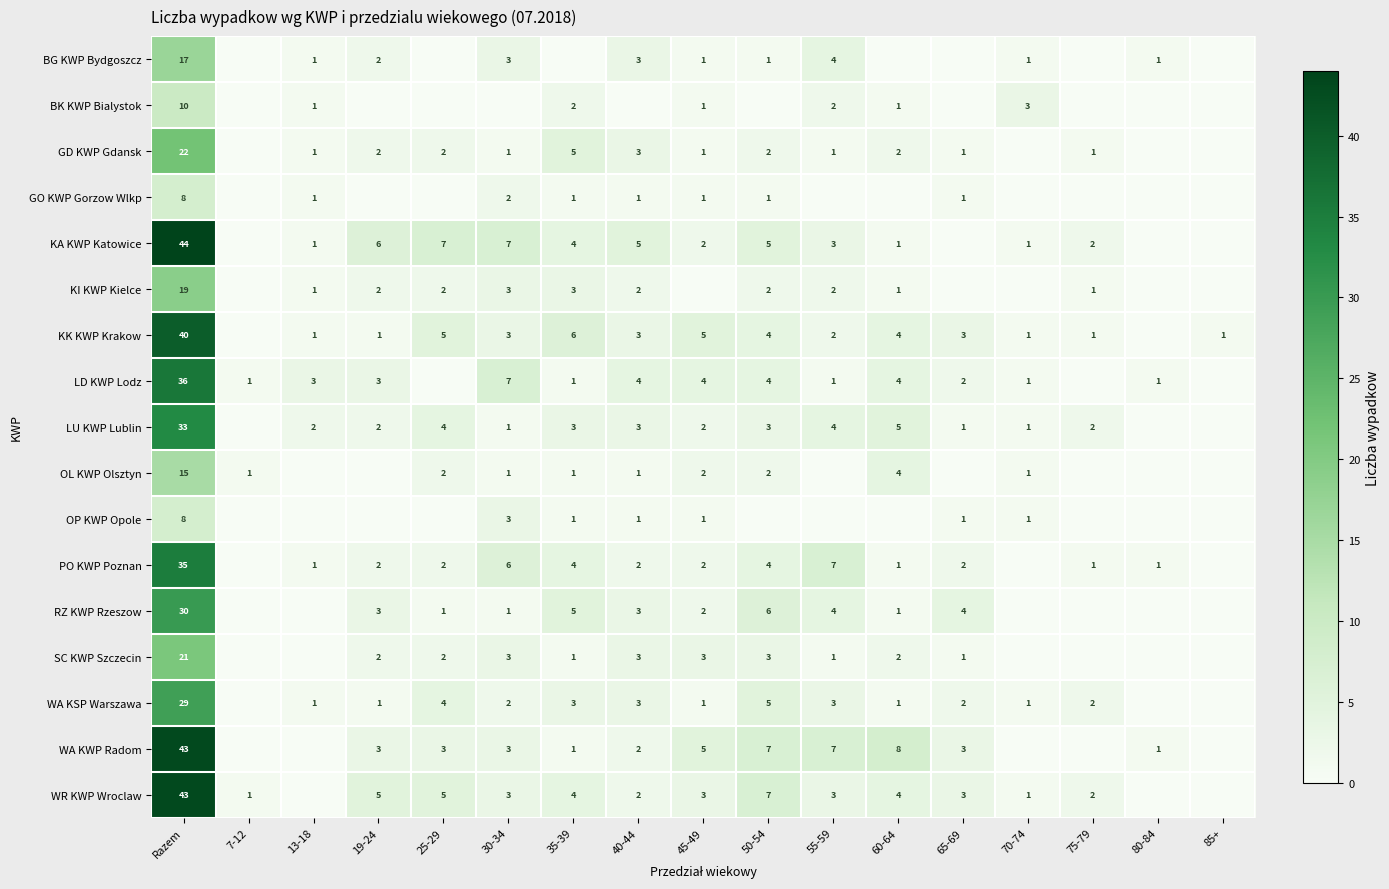

At which category is the sum across all series the highest?

Razem